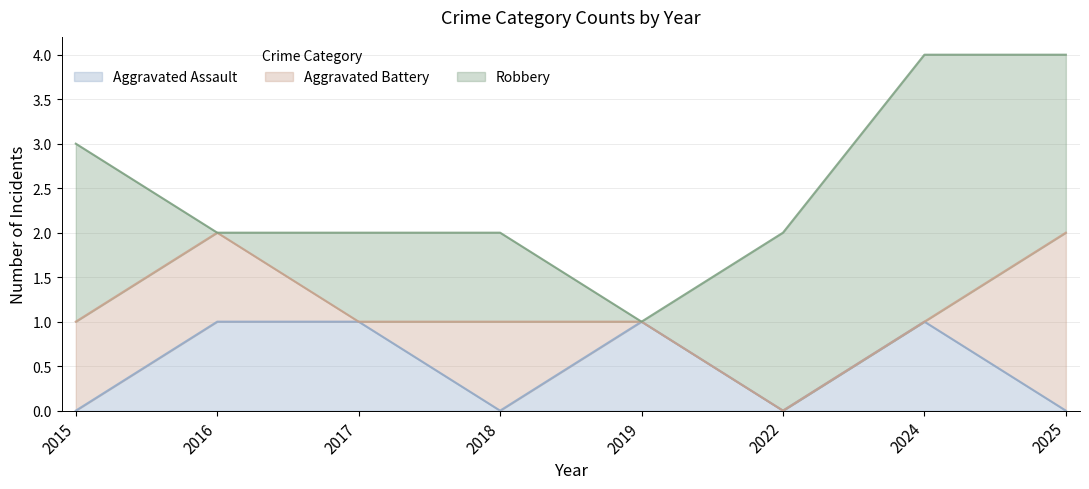

Count the Robbery values in the range 1 to 2.

5